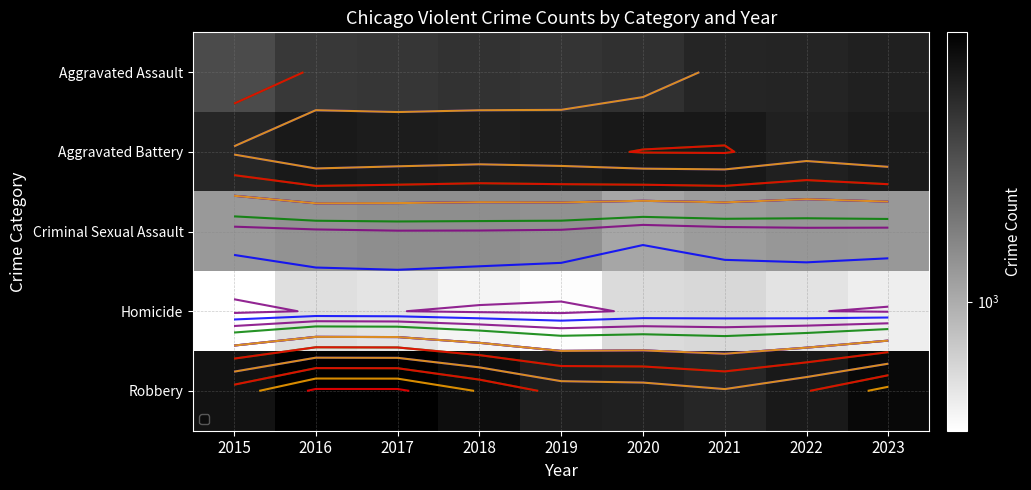

Which has a higher value, 2020 or 2023?

2023